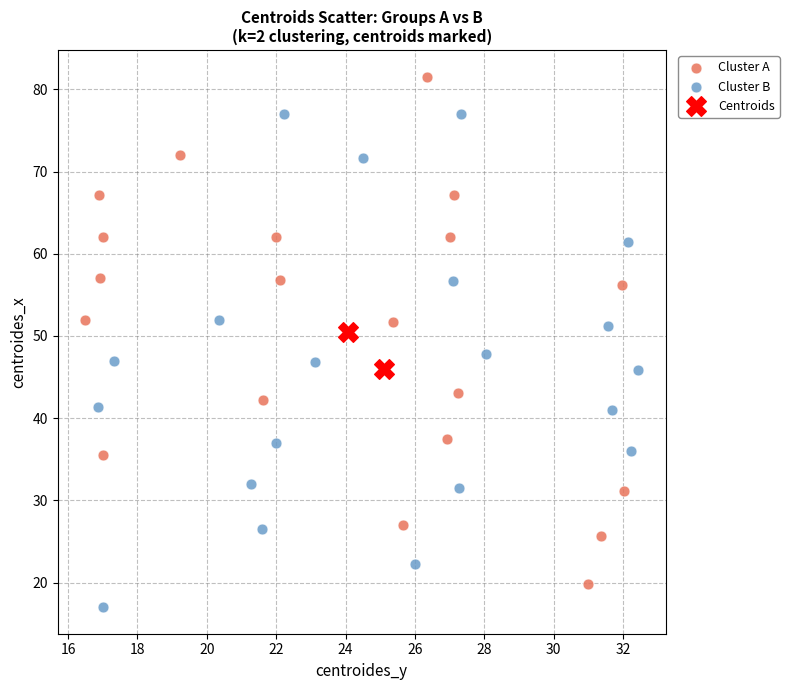

Which series reaches the maximum Y coordinate?

Cluster A